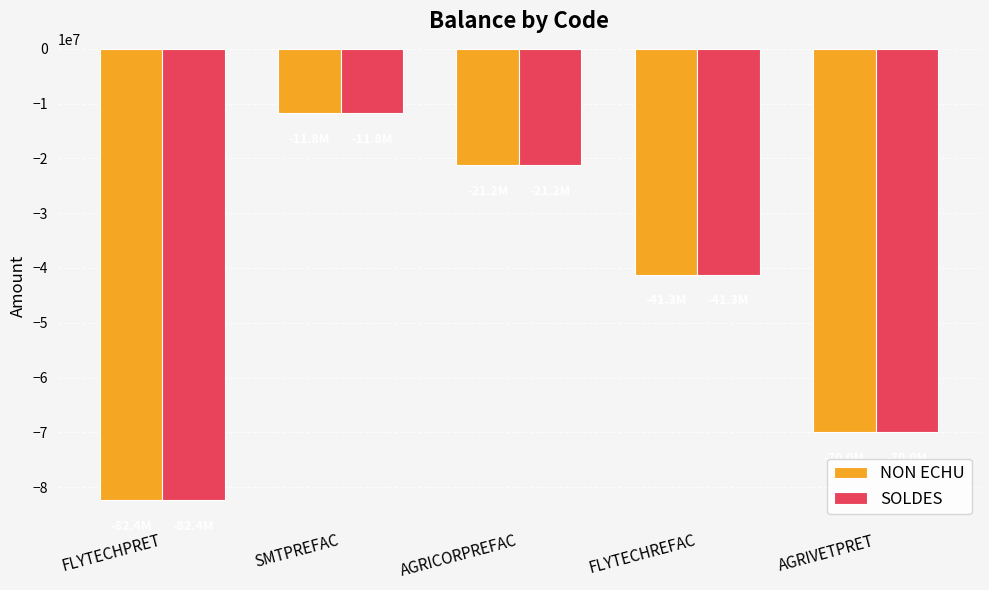

What is the lowest value of the SOLDES series?

-82380200.0